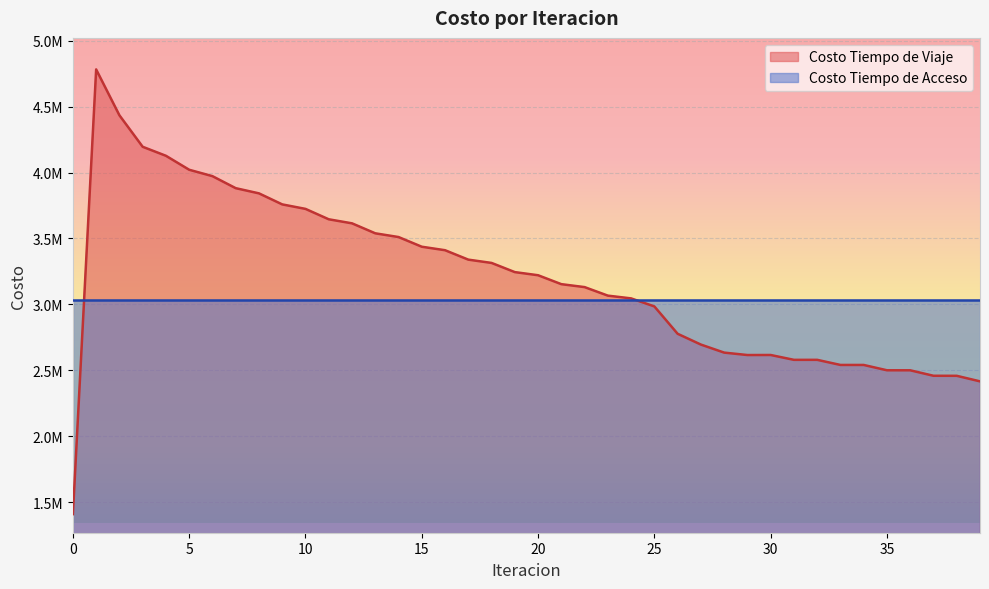

How many data points are above 3221386?

20